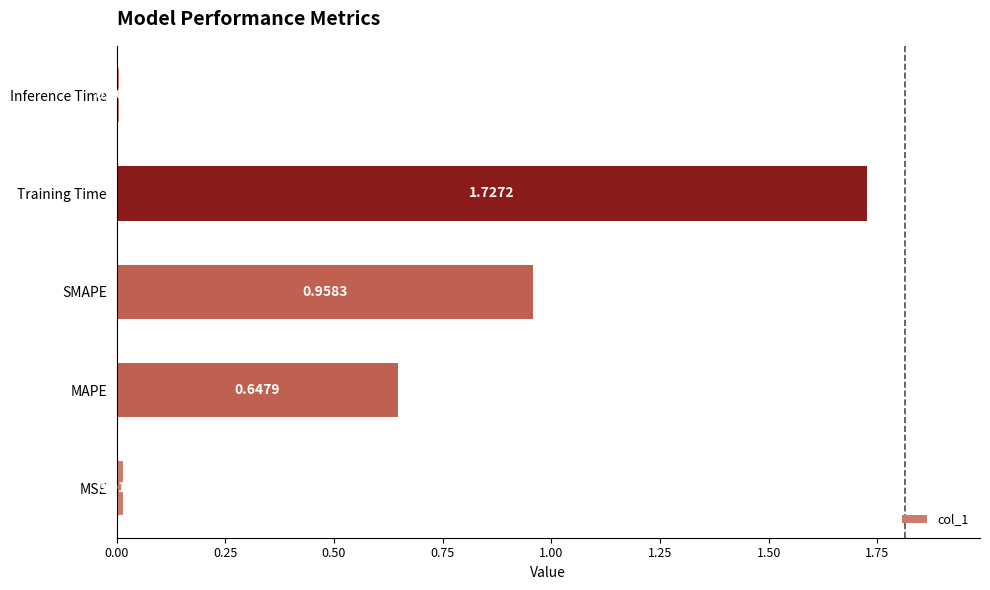

What is the change in value from MAPE to SMAPE?

+0.3